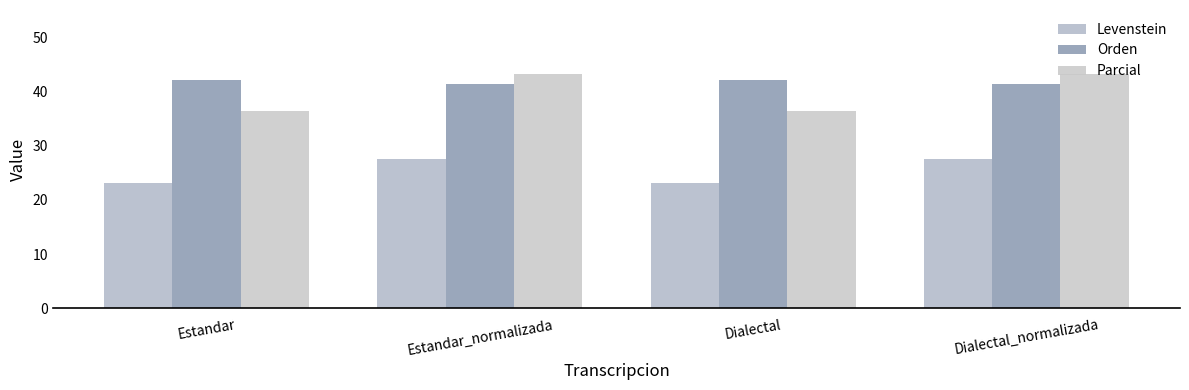

What is the difference between the second highest and minimum values in the Levenstein series?

4.4